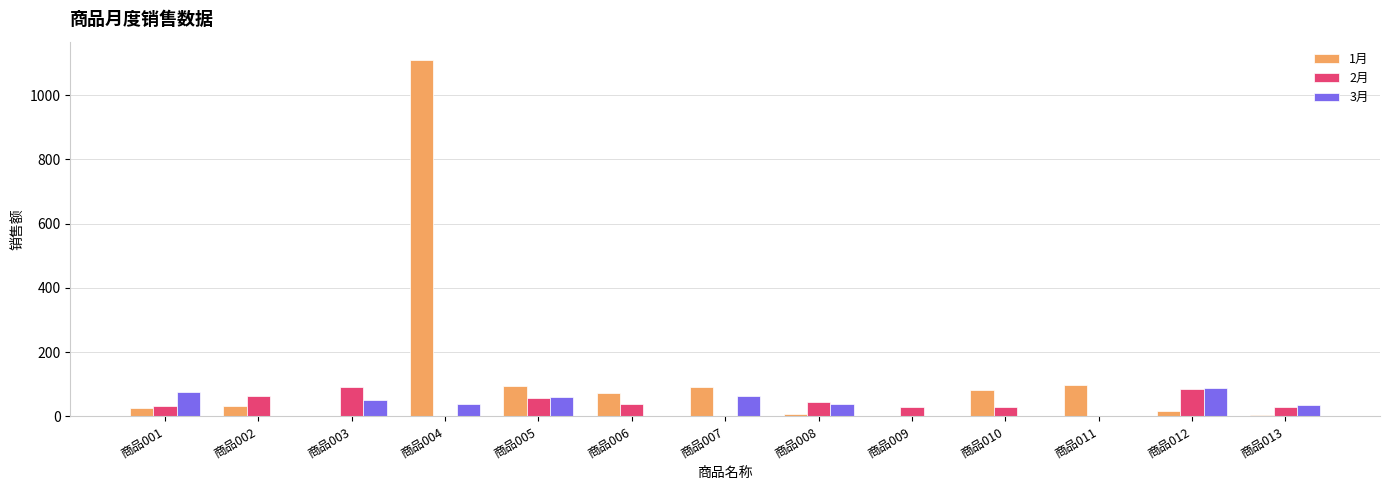

Which series has the widest spread of values?

1月